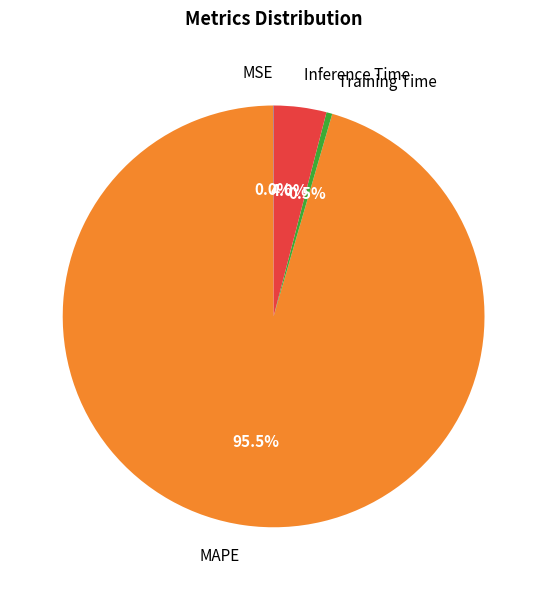

The Inference Time slice represents 4% of the pie. True or false?

True